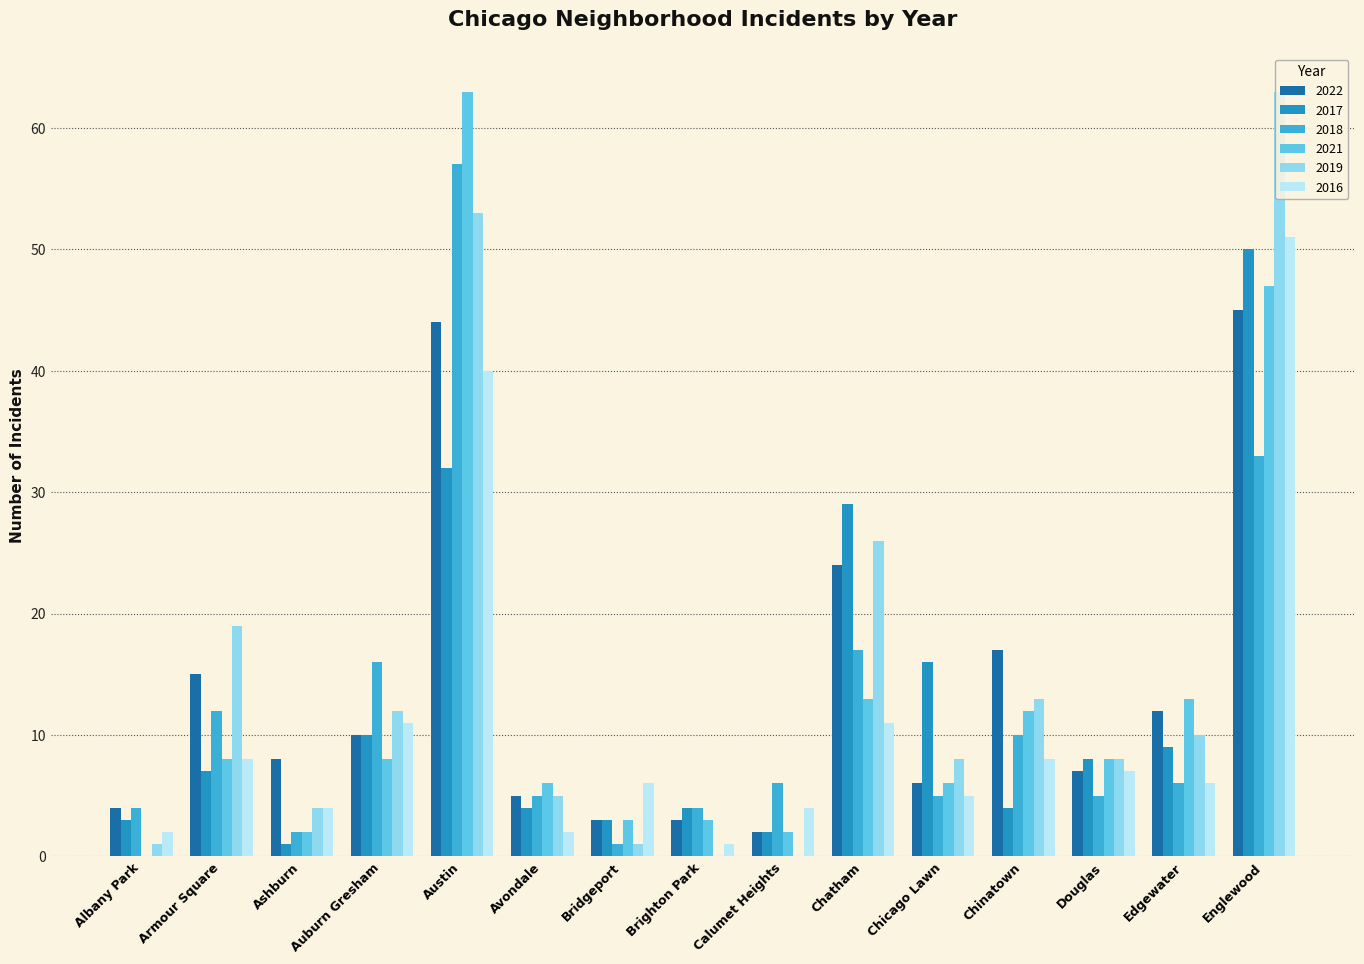

At which label is 2018 closest to 29?

Englewood